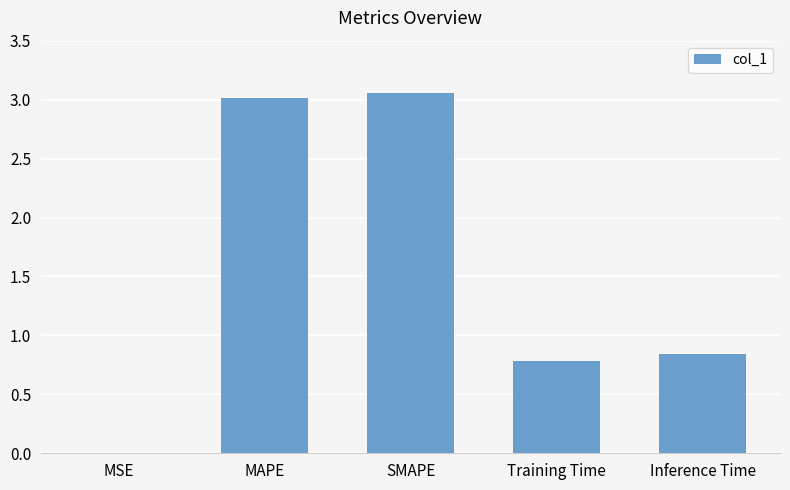

True or false: the data shows 1.3 at Training Time.

False